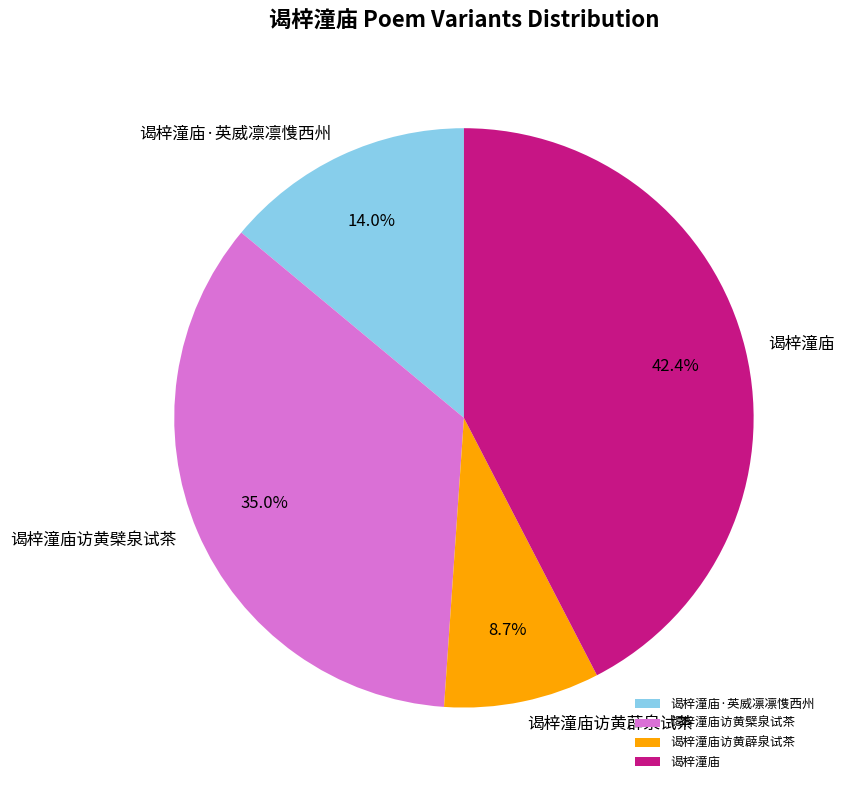

To the nearest percent, what is the difference between the 谒梓潼庙 and 谒梓潼庙访黄薜泉试茶 slice percentages?

34%